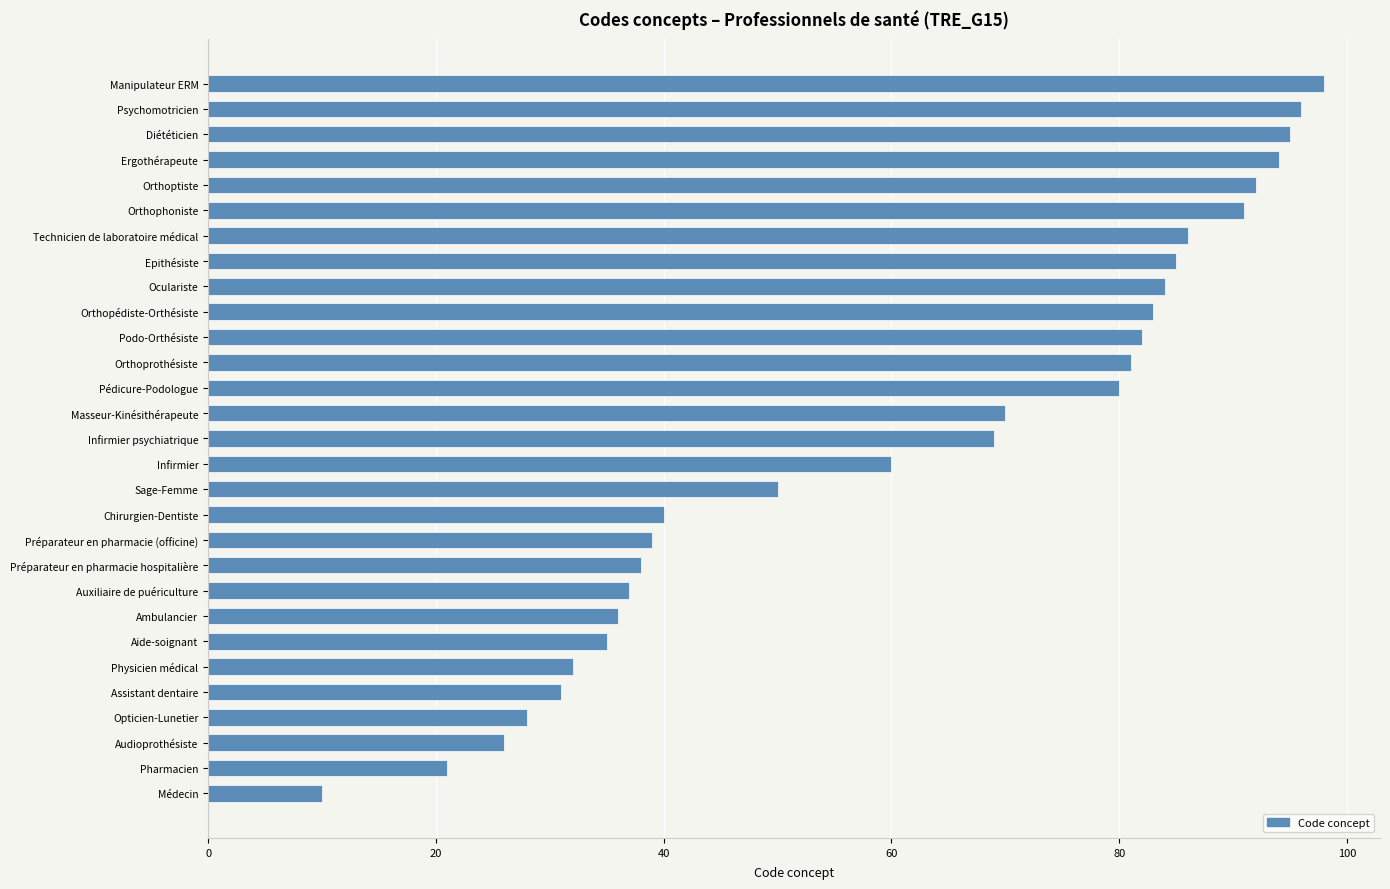

What is the average value?

61